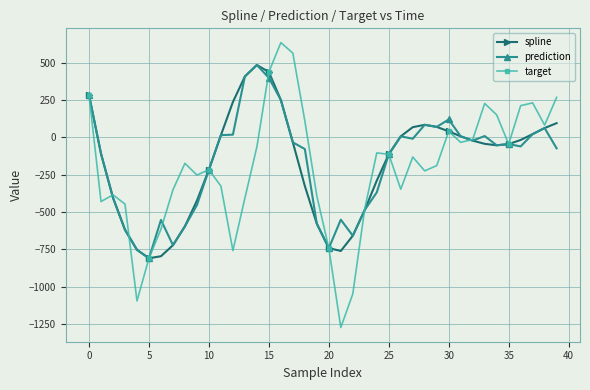

True or false: prediction has more than 0 interior local peaks.

True